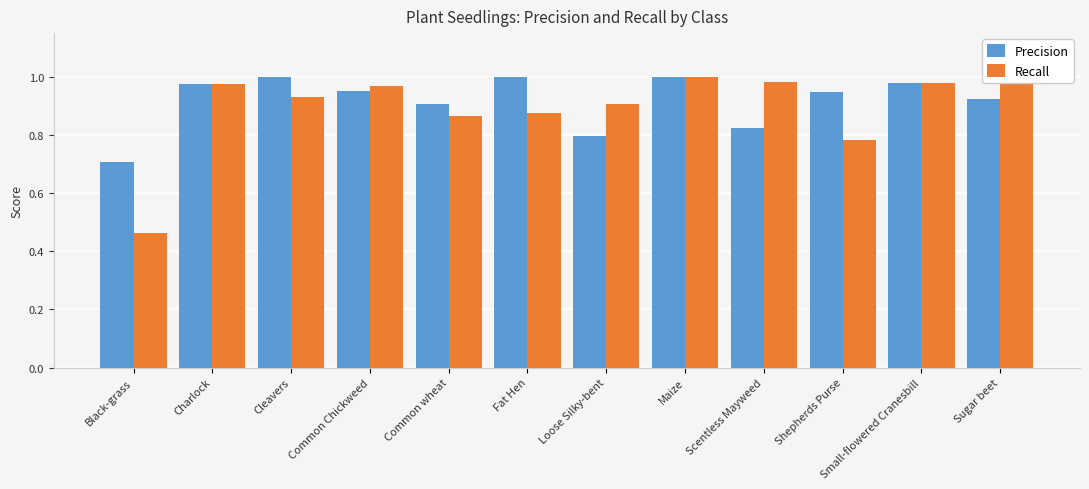

At which label does Recall reach its minimum?

Black-grass